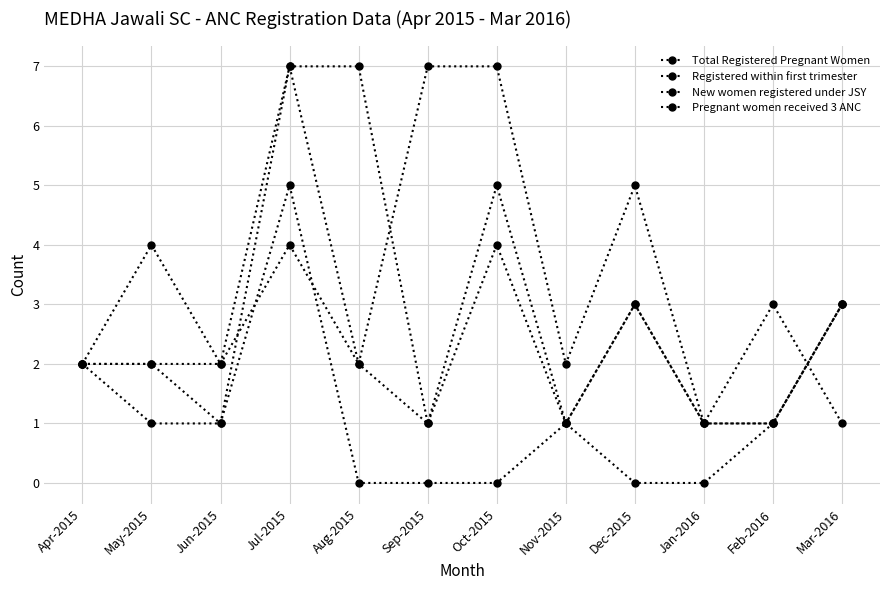

True or false: Pregnant women received 3 ANC and Total Registered Pregnant Women cross at least once.

True